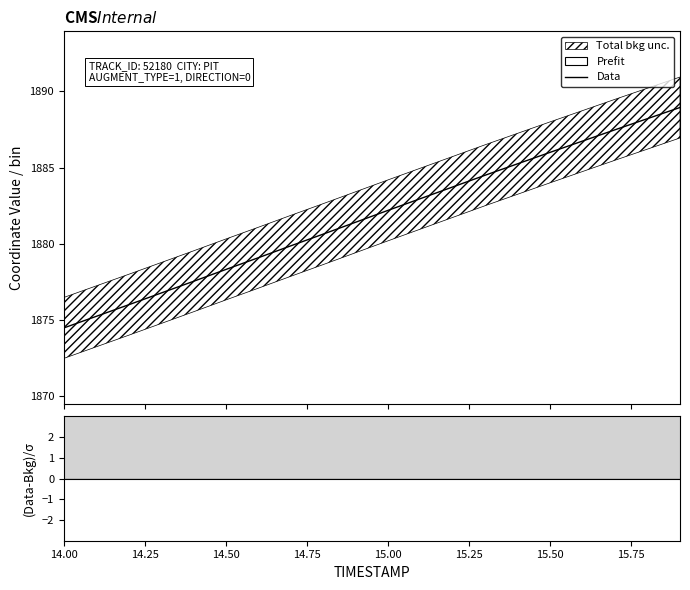

What is the lowest value of the Data series?

1874.5